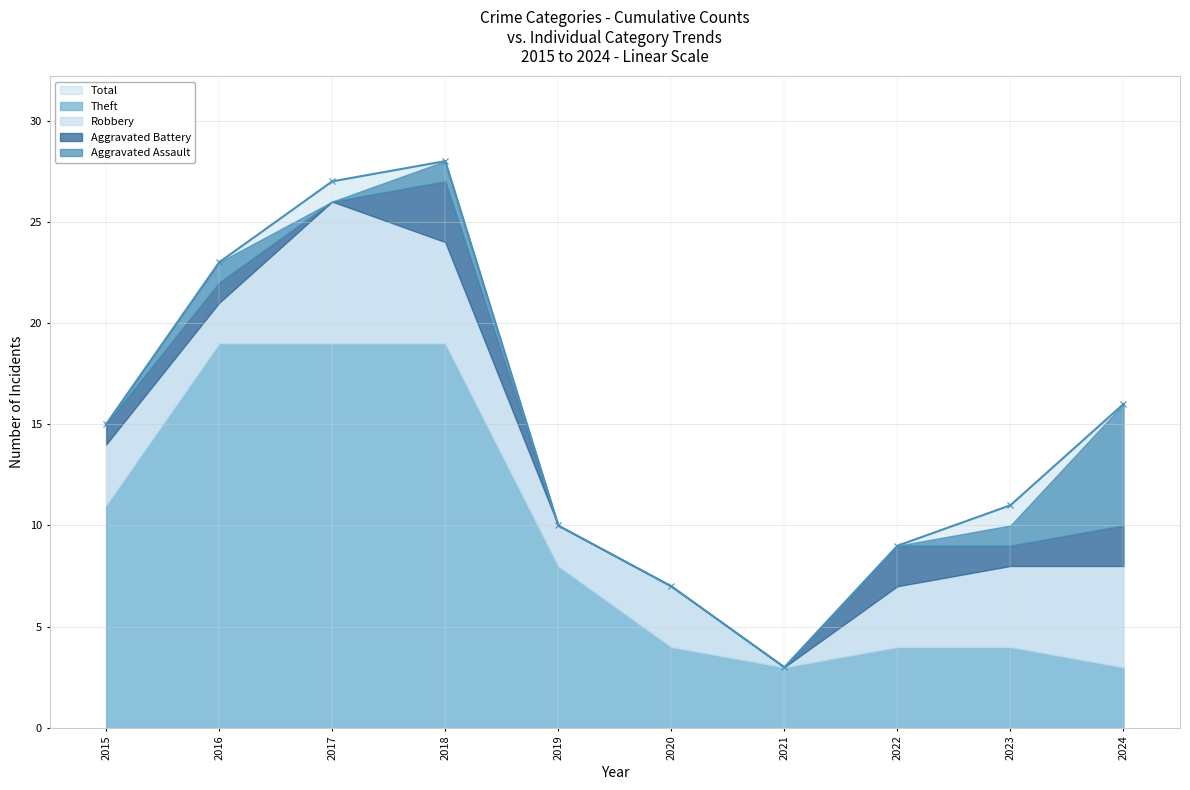

How many values in Robbery are above zero?

9